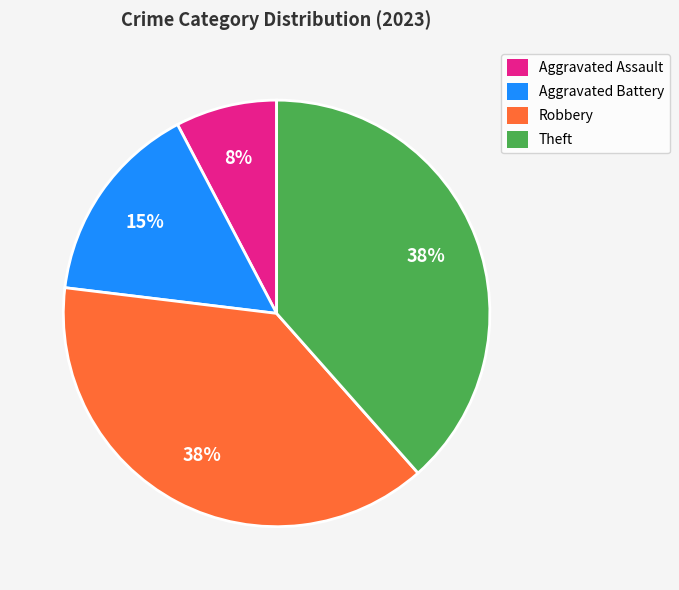

Is it true that Theft is 38% of the pie?

True